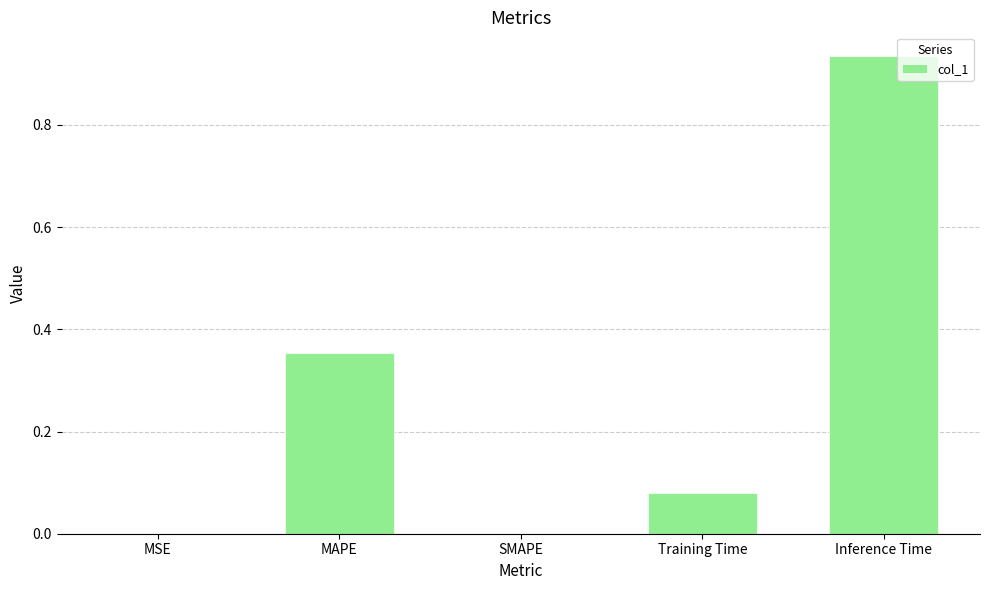

How many distinct data groups are displayed?

1